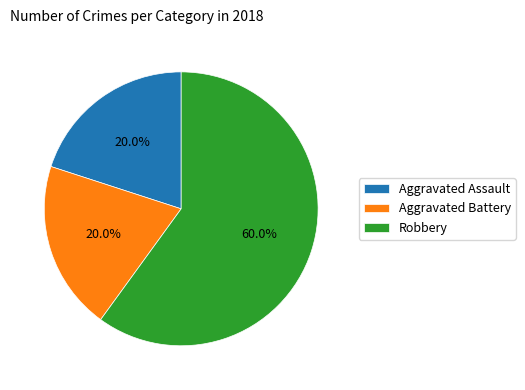

How many slices are in this pie chart?

3